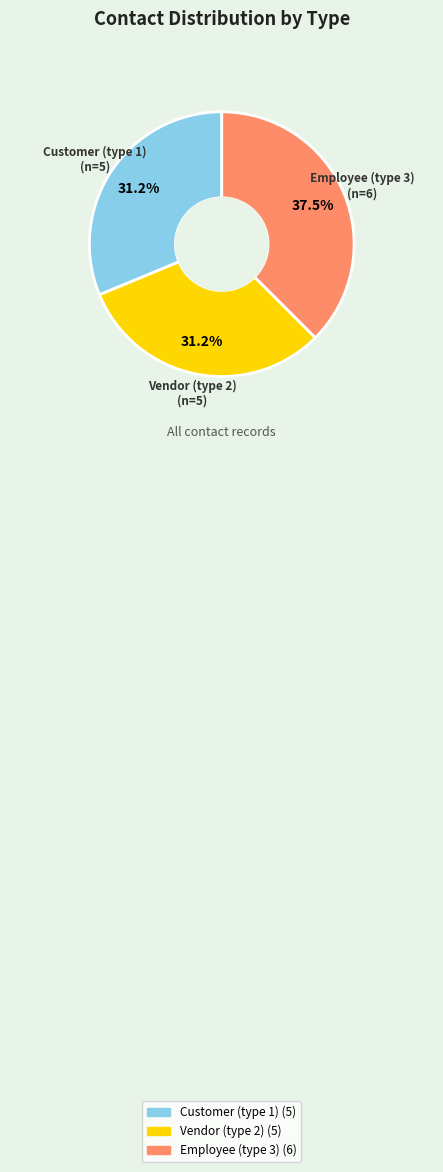

To the nearest percent, what is the average slice percentage?

33%